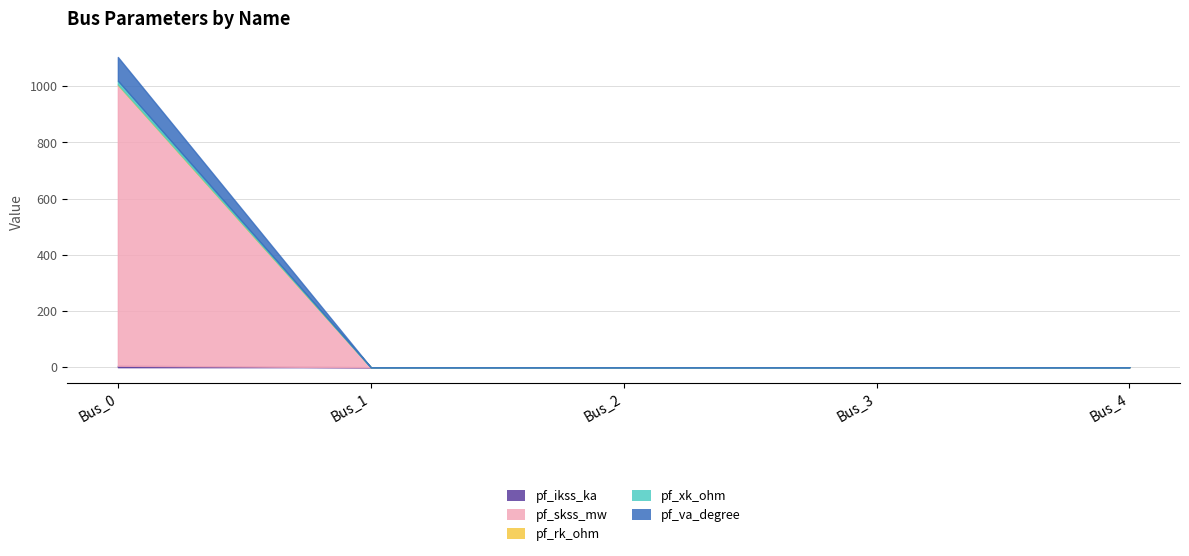

True or false: pf_skss_mw has a value of 392.8 at Bus_2.

False